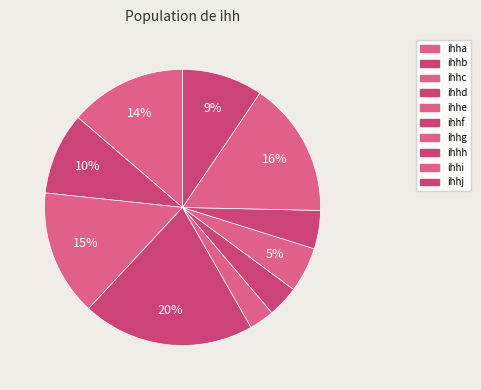

How many slices are in this pie chart?

10